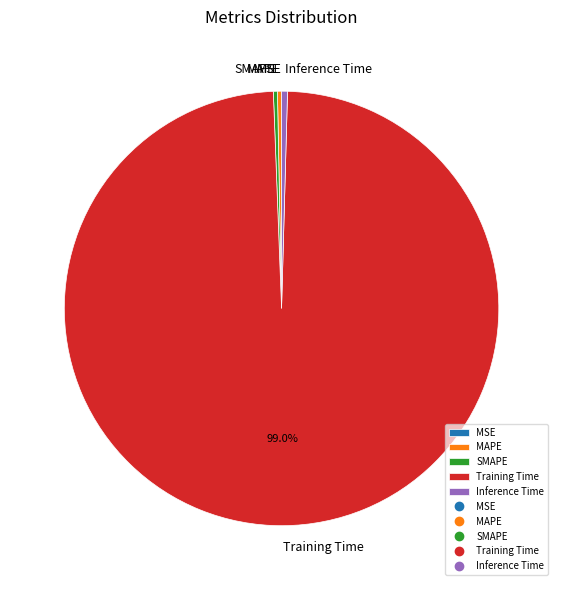

What is the largest slice in the pie chart?

Training Time